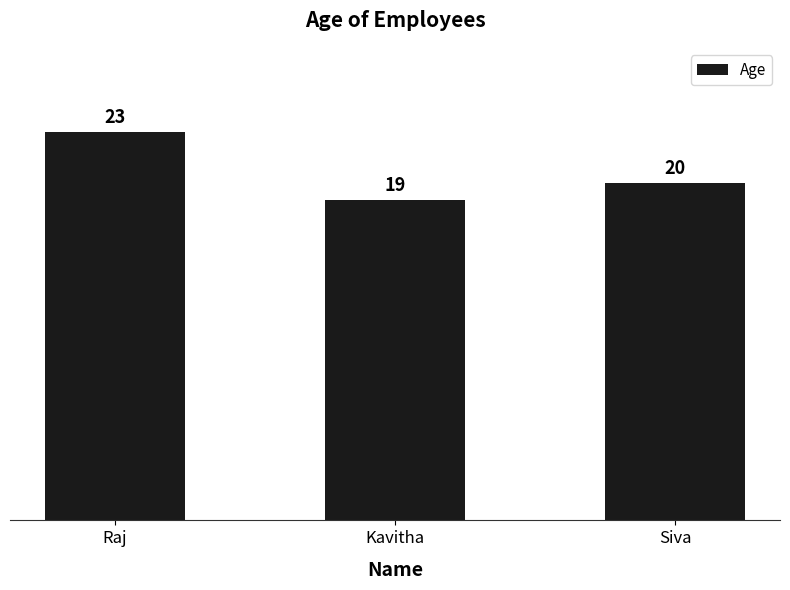

Does the chart contain stacked bars?

No